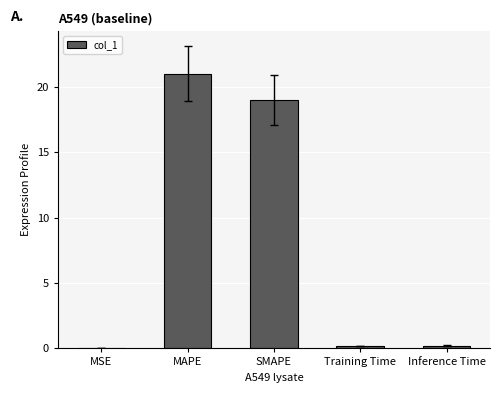

Is it true that the value at SMAPE is 11.6?

False